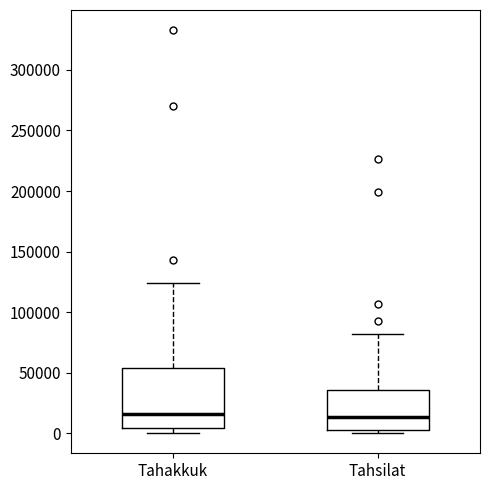

Where is the lower edge of the box for Tahsilat on the y-axis? The values are not printed on the chart, so give them approximately, as read against the axis.

0